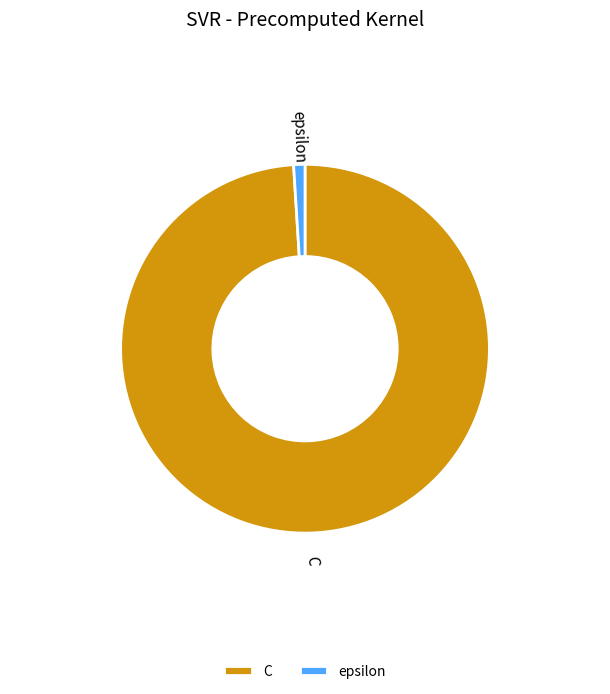

Which category has the smallest portion of the pie?

epsilon